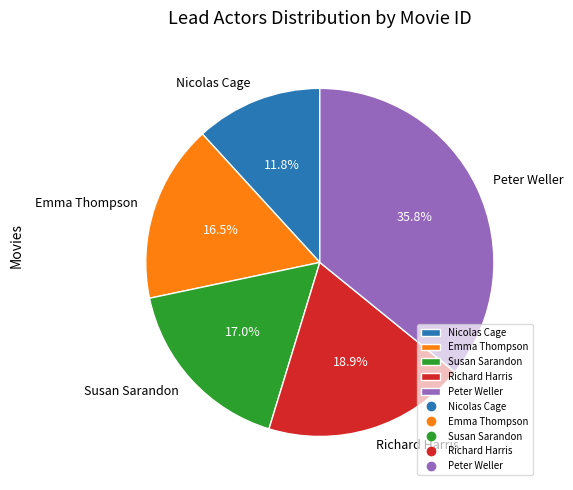

To the nearest percent, what portion does Richard Harris represent?

19%